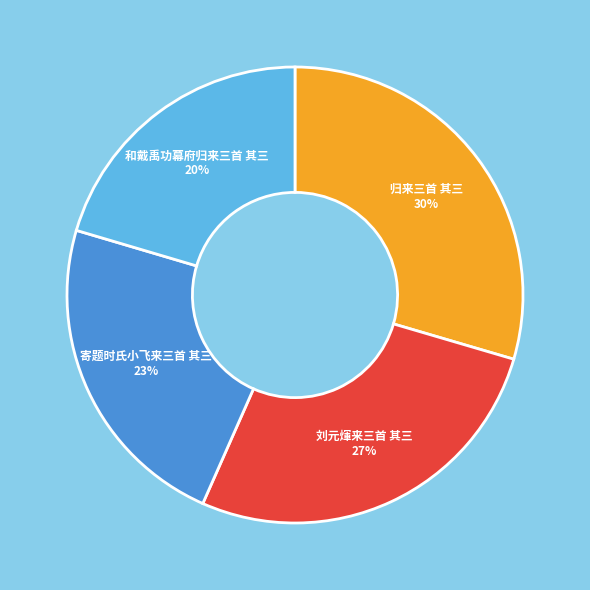

To the nearest percent, what is the difference between the 寄题时氏小飞来三首 其三 and 归来三首 其三 slice percentages?

7%